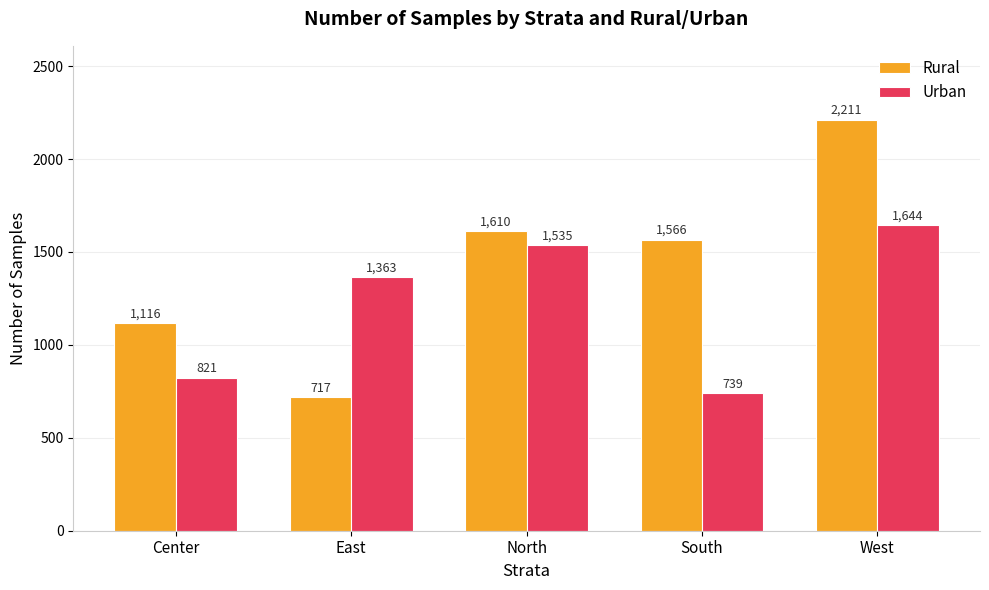

What is the difference between the second highest and minimum values in the Urban series?

796